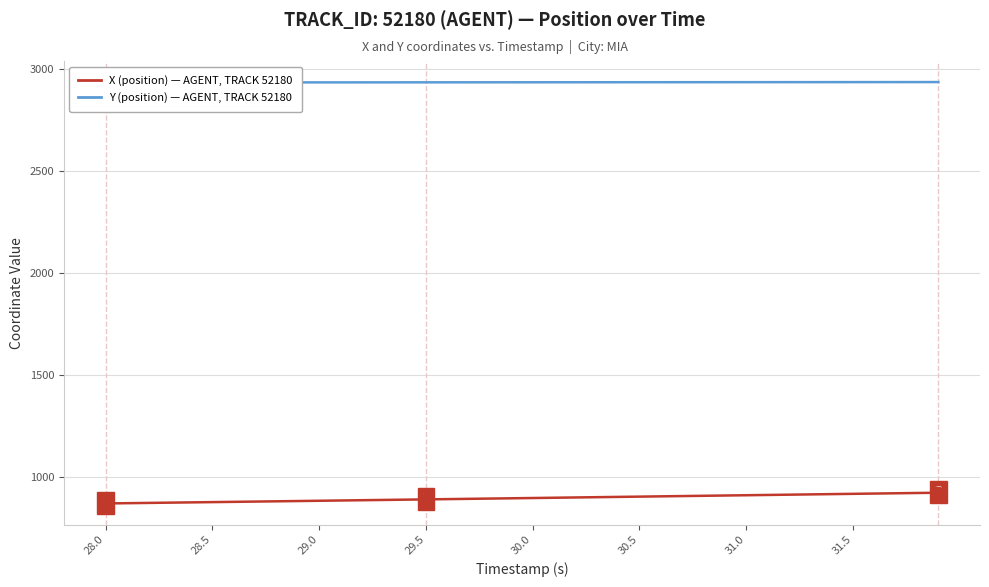

At how many categories does at least one series exceed 1975?

40